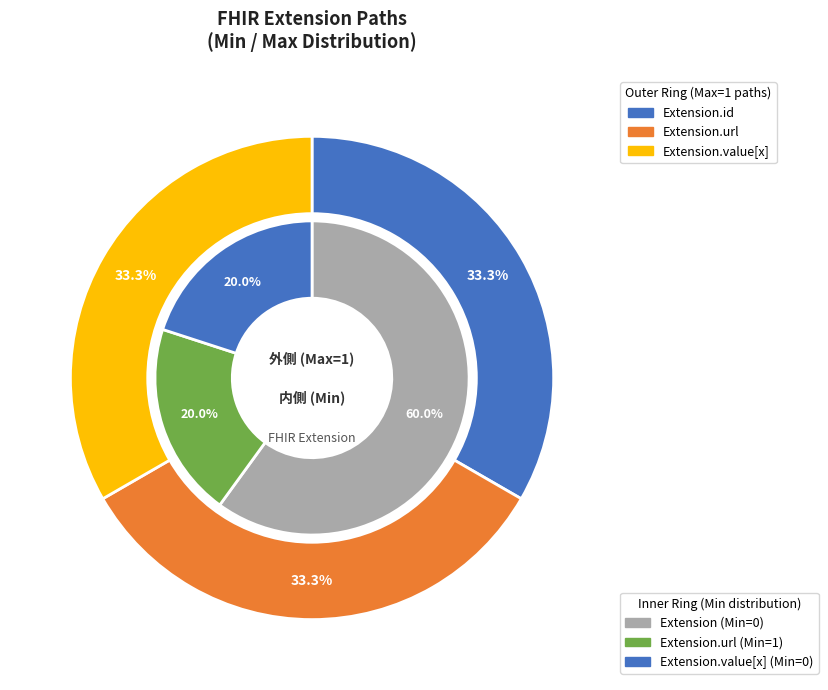

What is the change in value from Extension to Extension.id?

-1